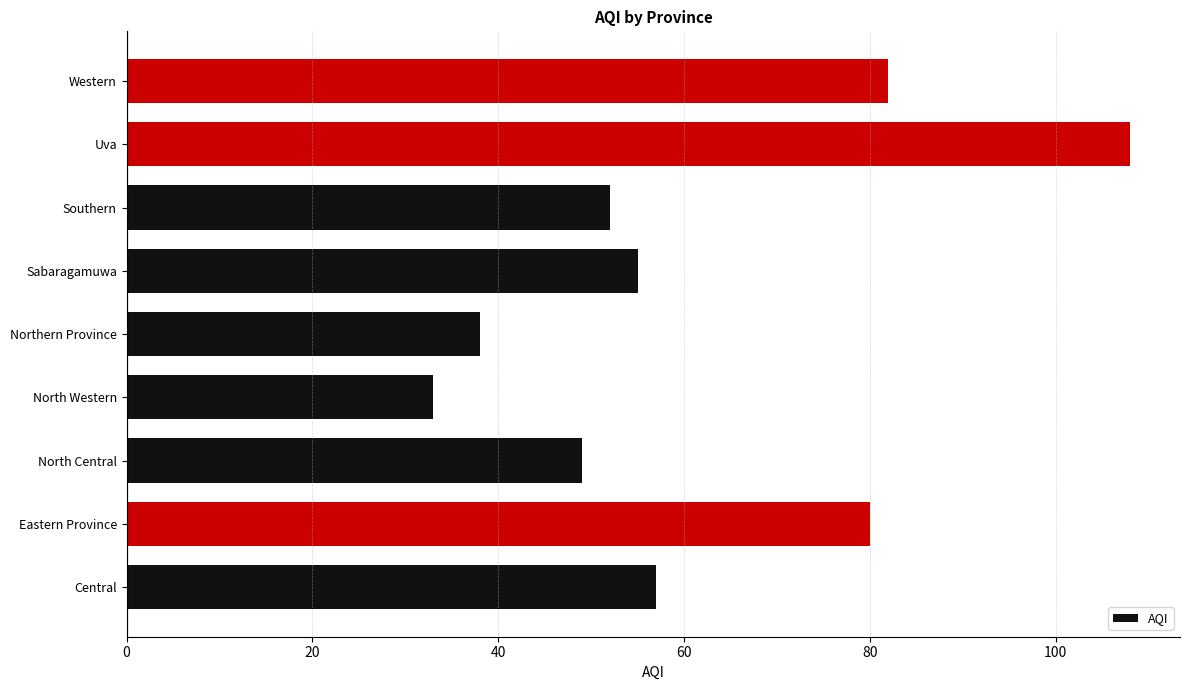

Which label corresponds to the smallest value in the chart?

North Western